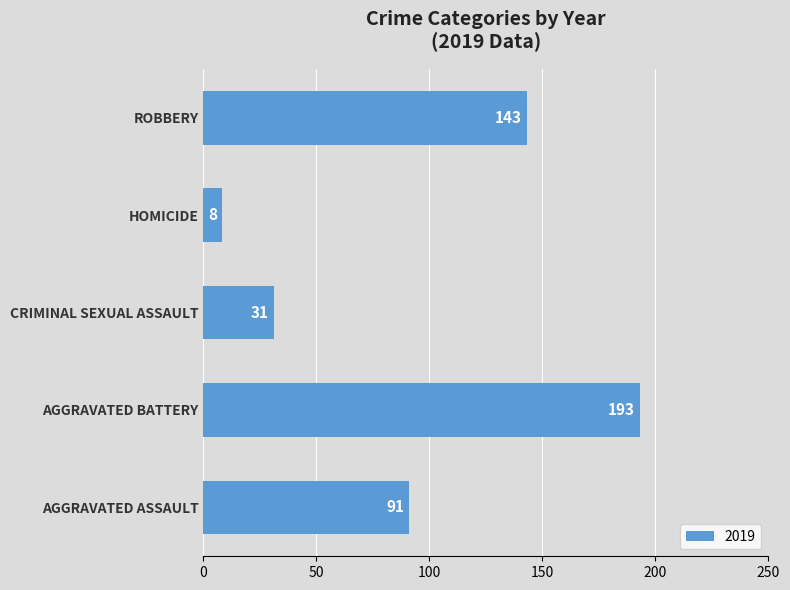

What is the change in value from AGGRAVATED ASSAULT to AGGRAVATED BATTERY?

+102